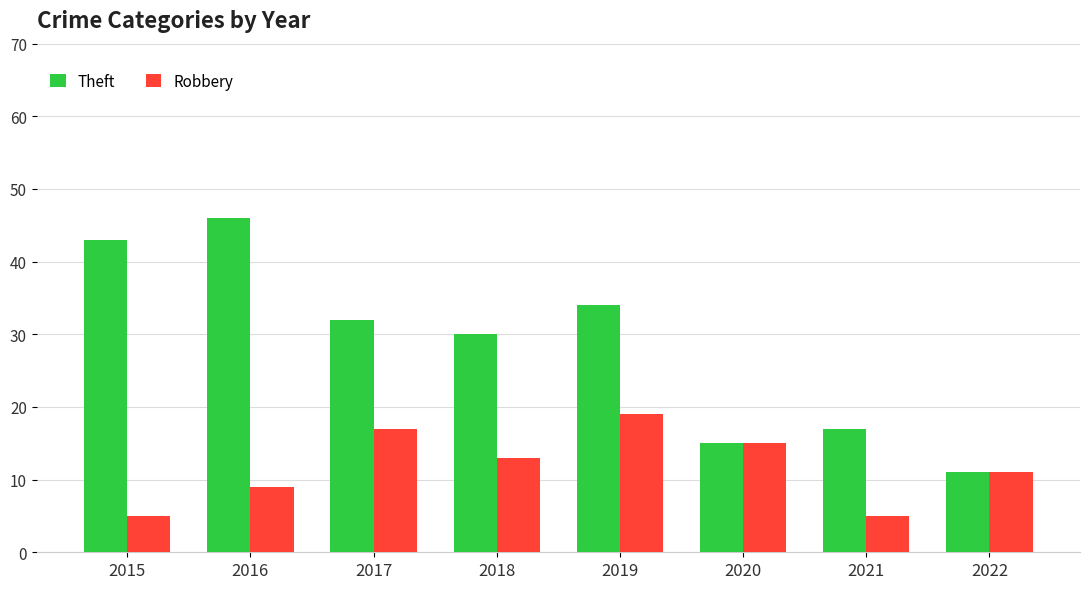

At which label does Theft first exceed 32?

2015